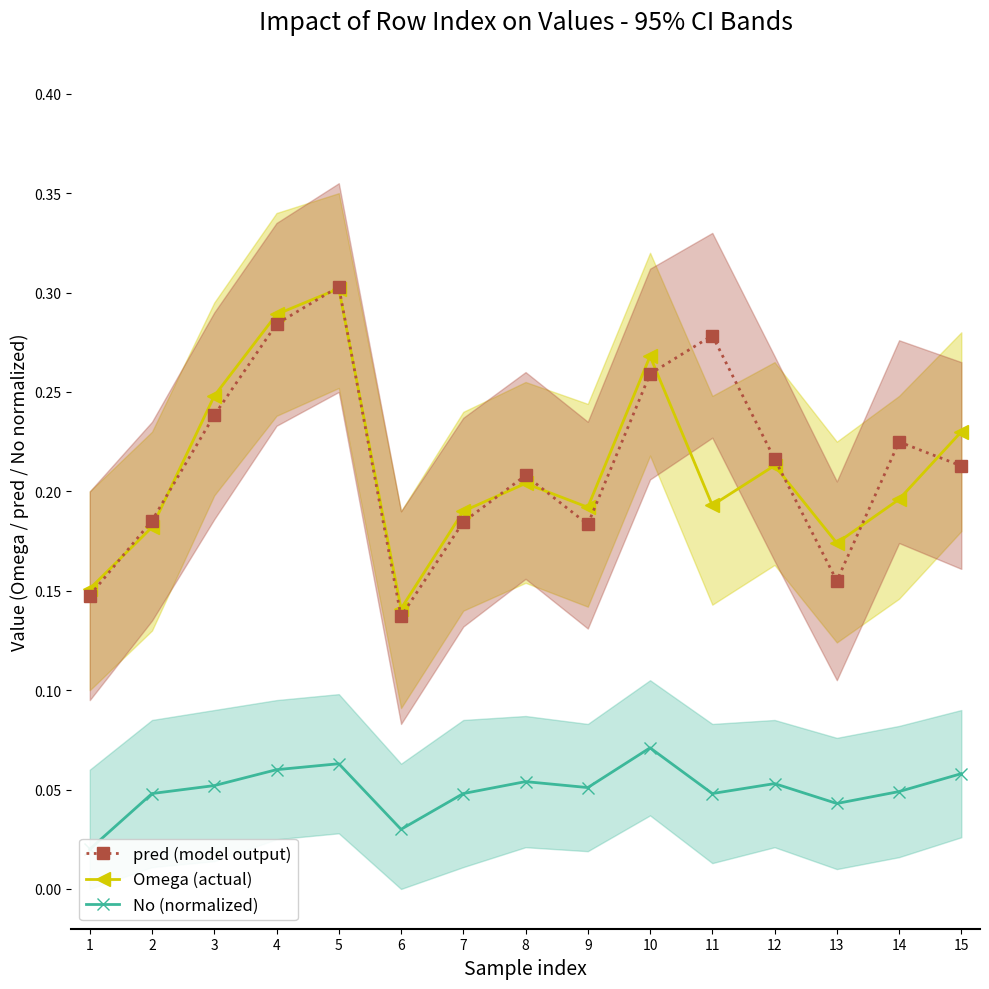

Read the pred (model output) value at 13.

0.2